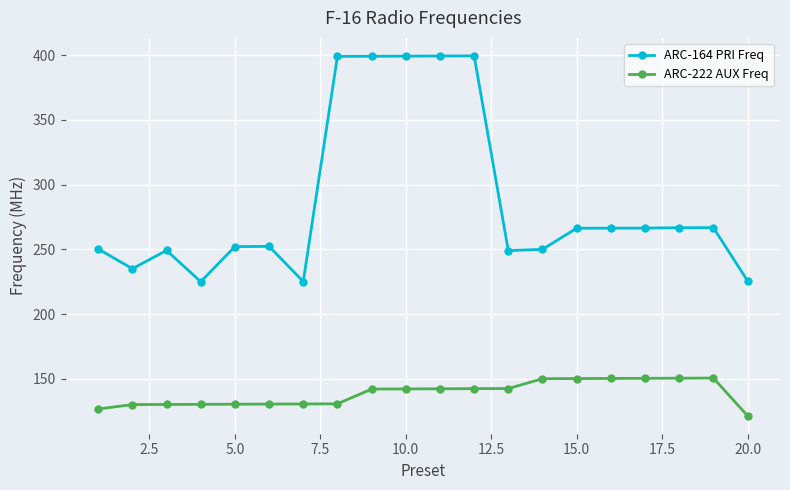

What is the difference between the maximum and minimum values in the ARC-164 PRI Freq series?

174.4